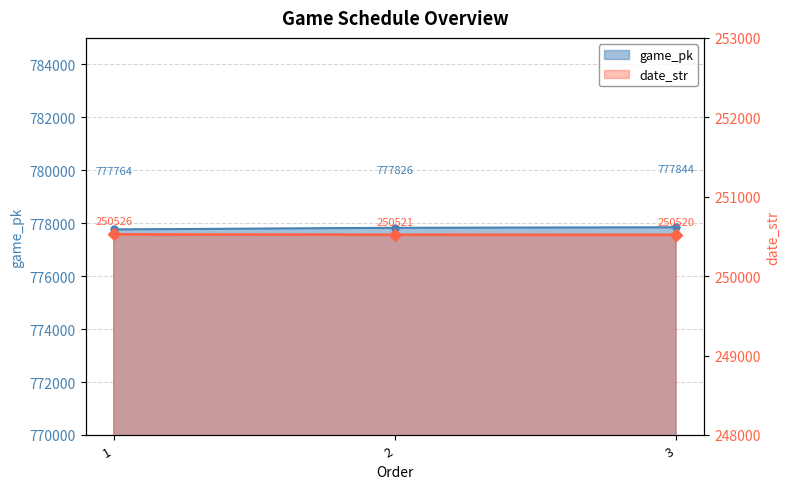

At 3, list the series in order from smallest to largest.

date_str, game_pk